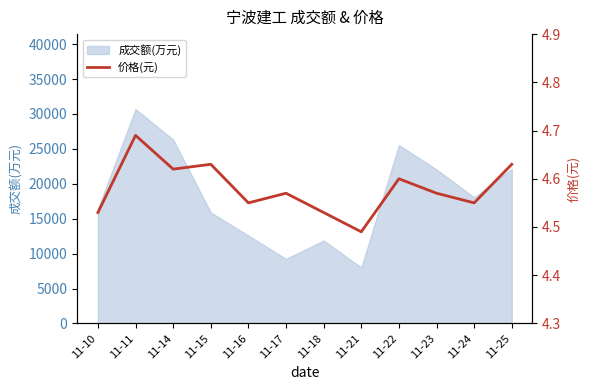

How many lines are shown in the chart?

1